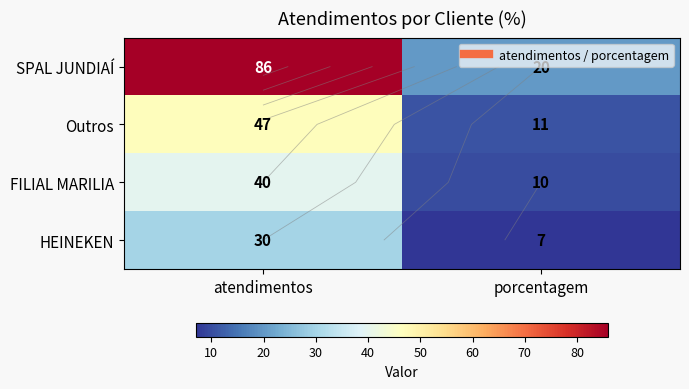

At how many categories does at least one series exceed 31?

1